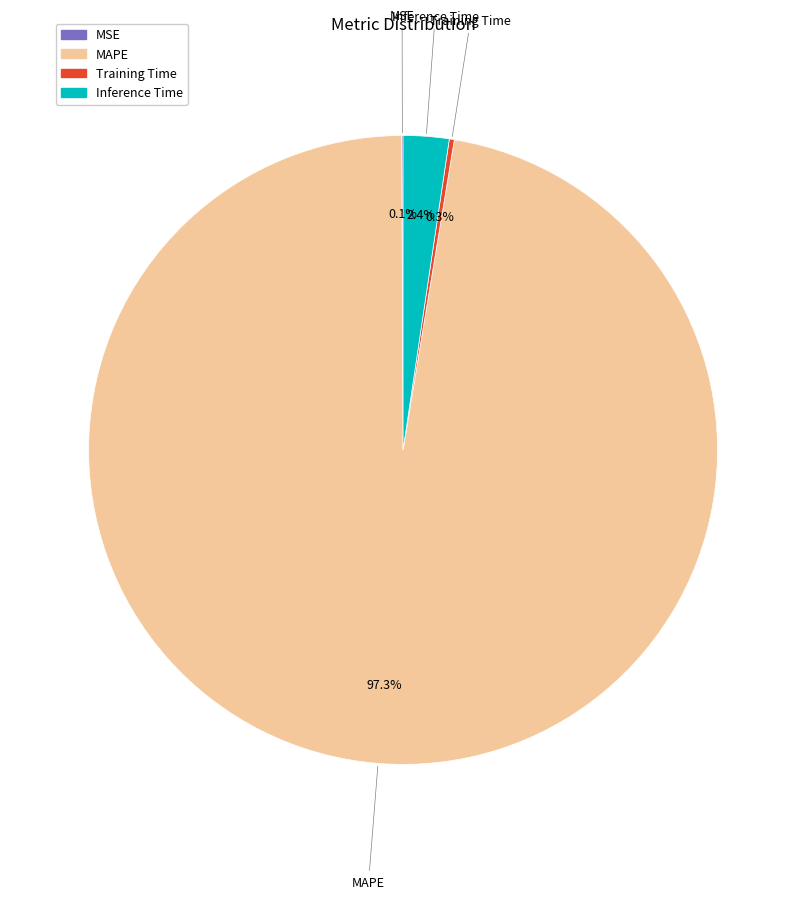

Between MAPE and Inference Time, which is larger?

MAPE